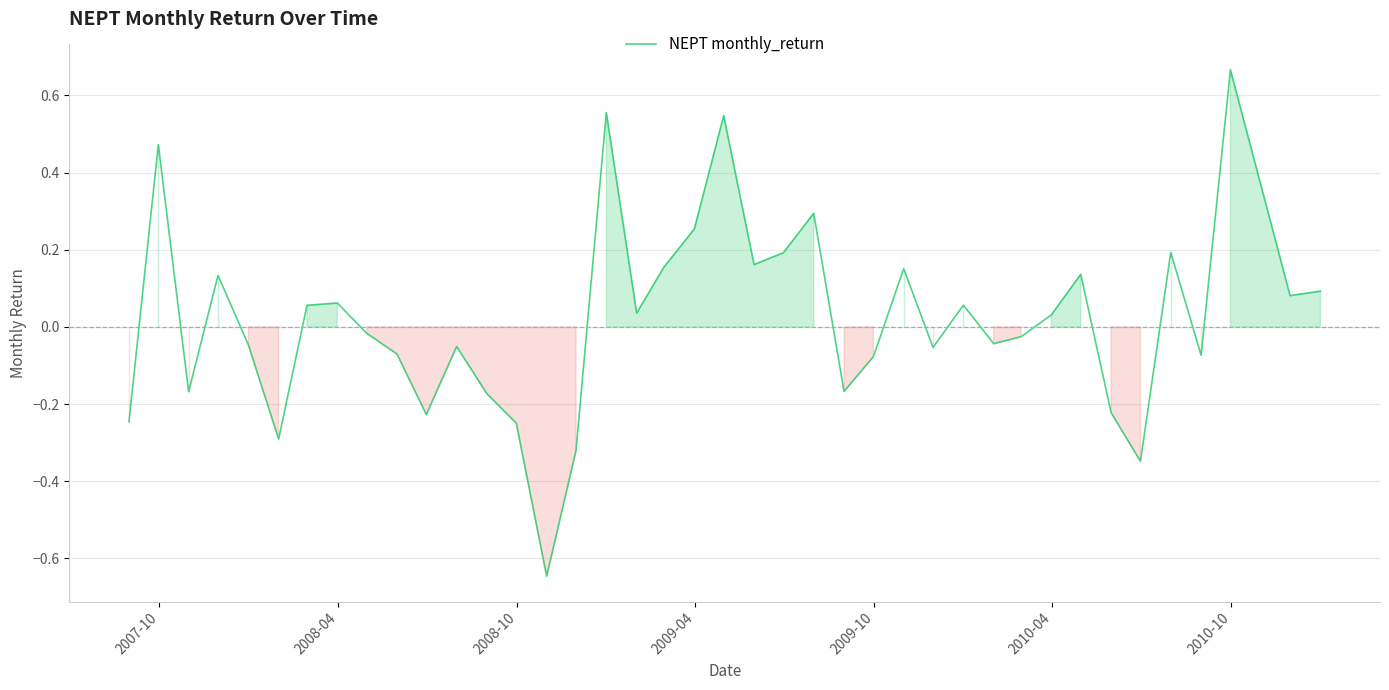

Does the chart display data point markers on the line(s)?

No